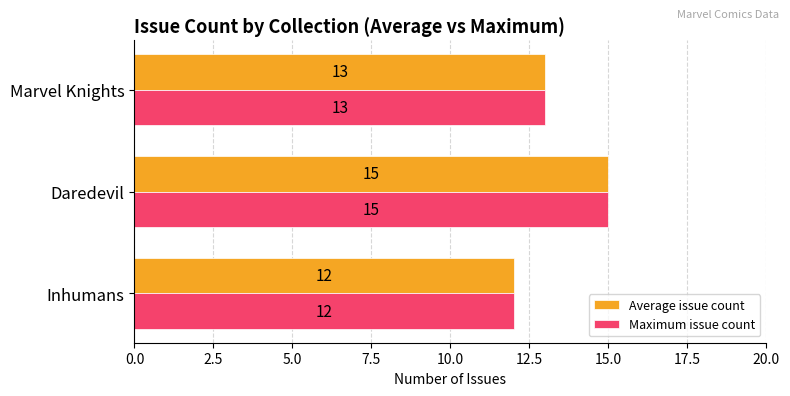

Is it true that Maximum issue count equals 17 at Inhumans?

False